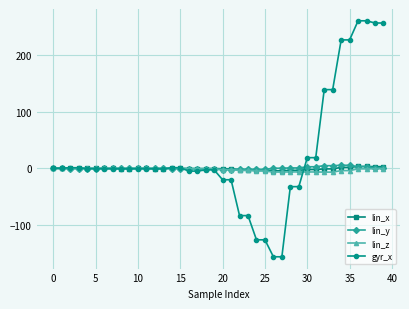

Which series has the largest total across all categories?

gyr_x